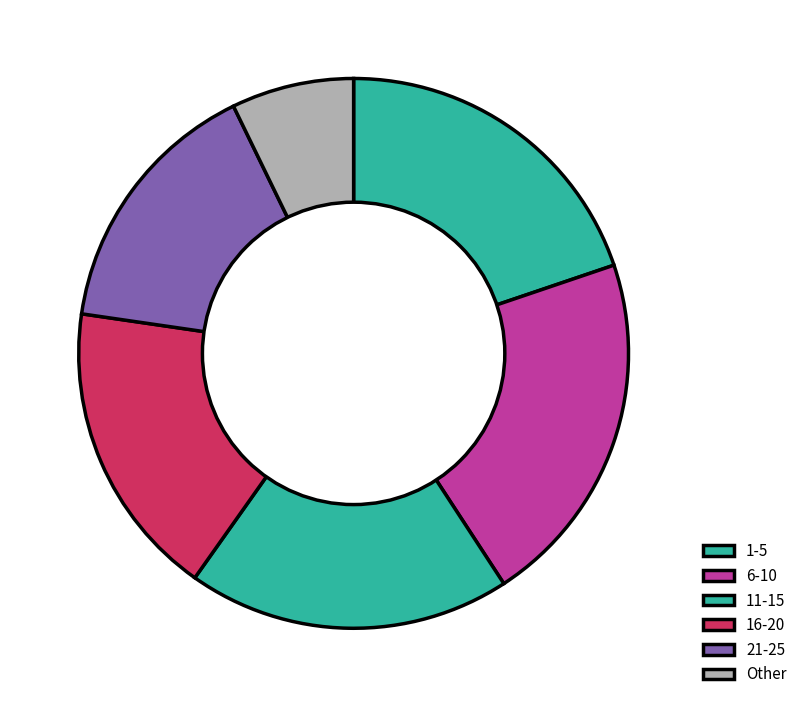

Count the number of slices in the pie.

6